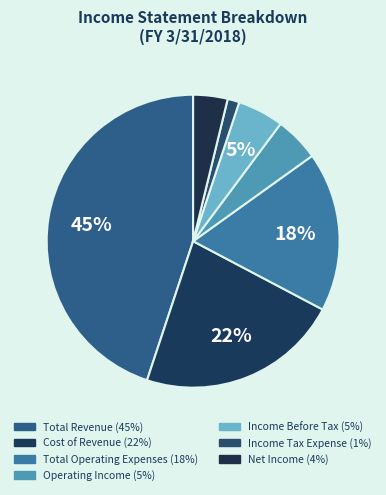

To the nearest percent, what percentage of the pie is Total Revenue?

45%